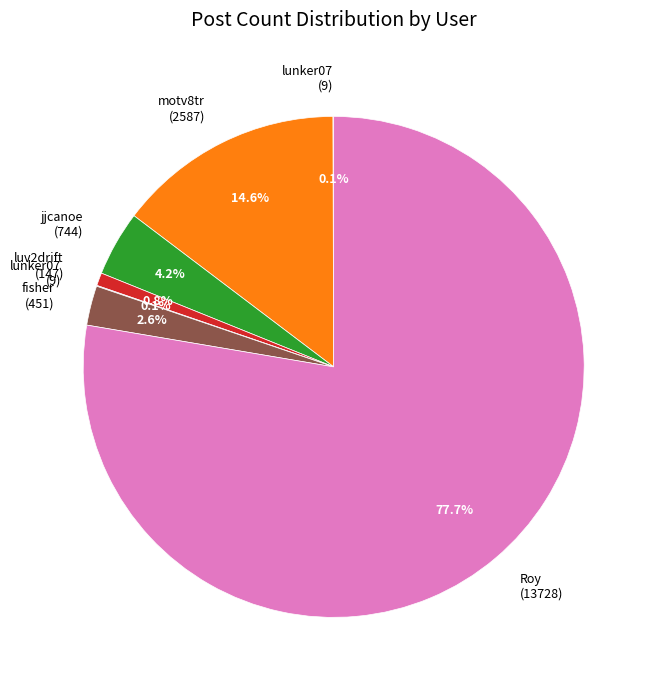

Does any single category account for the majority?

Yes